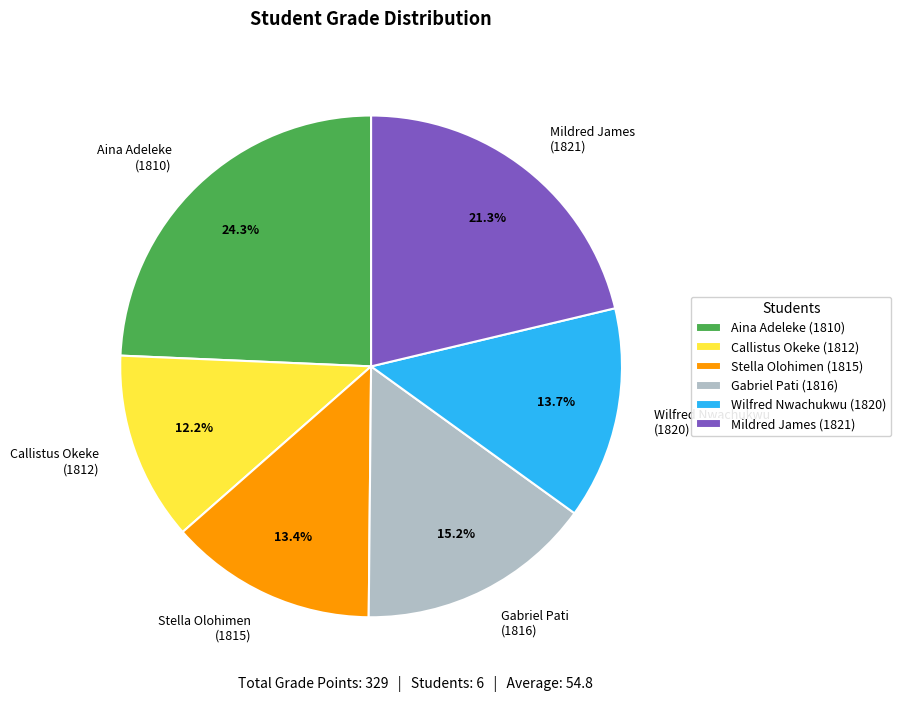

What is the total percentage of Callistus Okeke (1812) and Gabriel Pati (1816)?

27.4%